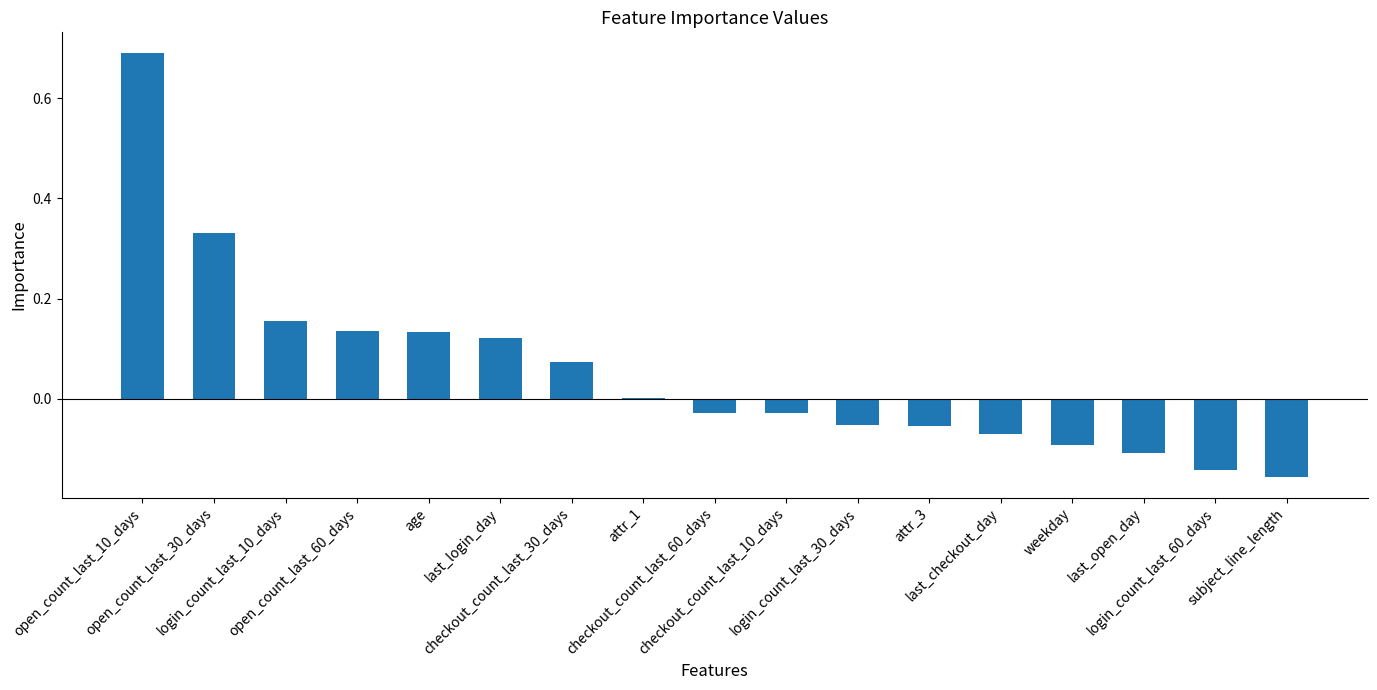

At which category does the chart reach its peak across all series?

open_count_last_10_days